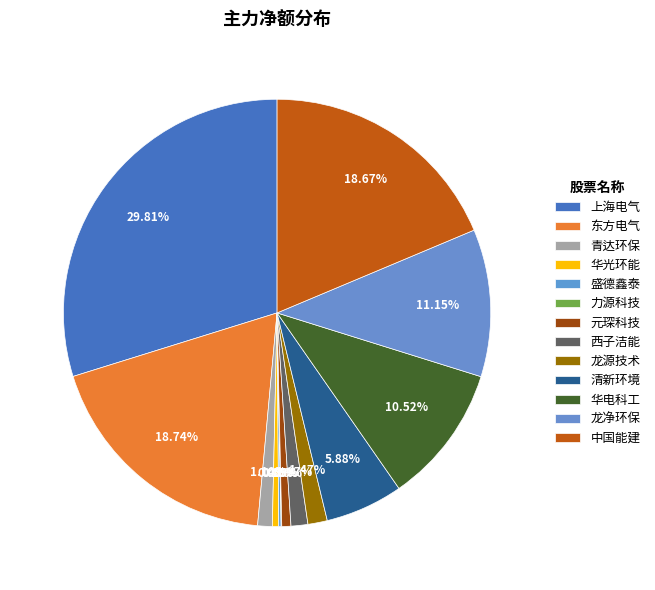

To the nearest percent, what is the average slice percentage?

8%